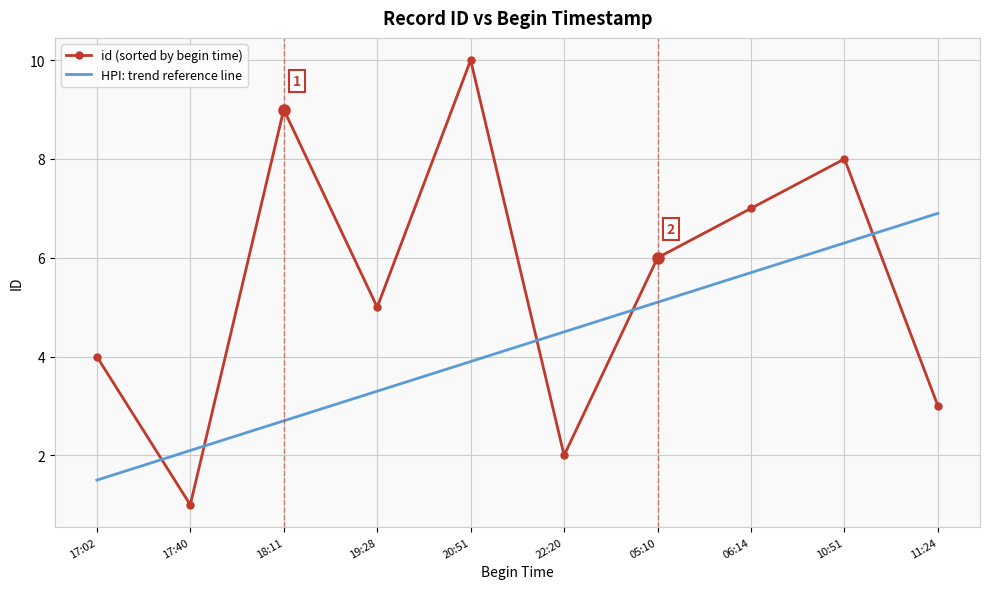

What is the sum of all HPI: trend reference line values?

42.0